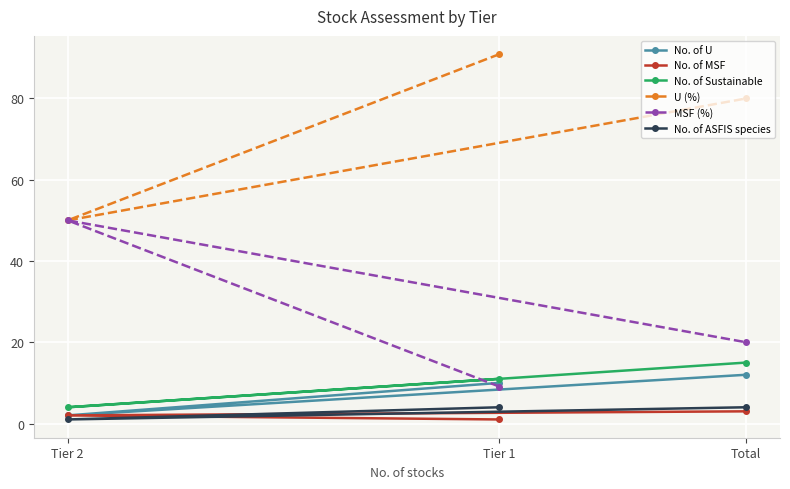

Reading right to left, extract all data points from this chart.

No. of U: Total=12.0	Tier 1=10.0	Tier 2=2.0
No. of MSF: Total=3.0	Tier 1=1.0	Tier 2=2.0
No. of Sustainable: Total=15.0	Tier 1=11.0	Tier 2=4.0
U (%): Total=80.0	Tier 1=90.9	Tier 2=50.0
MSF (%): Total=20.0	Tier 1=9.1	Tier 2=50.0
No. of ASFIS species: Total=4.0	Tier 1=4.0	Tier 2=1.0